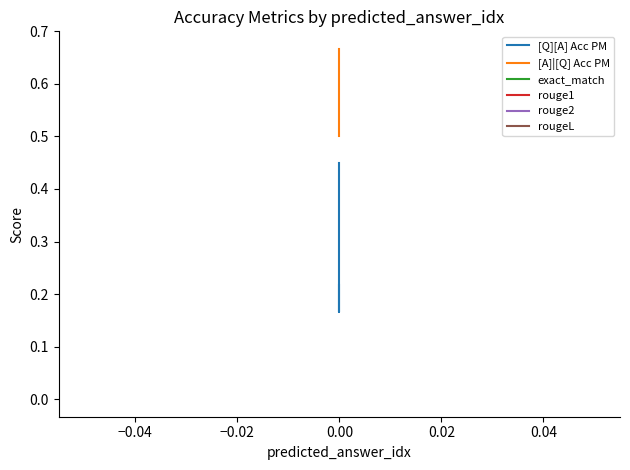

Which has a higher value, −0.04 or −0.02?

−0.02